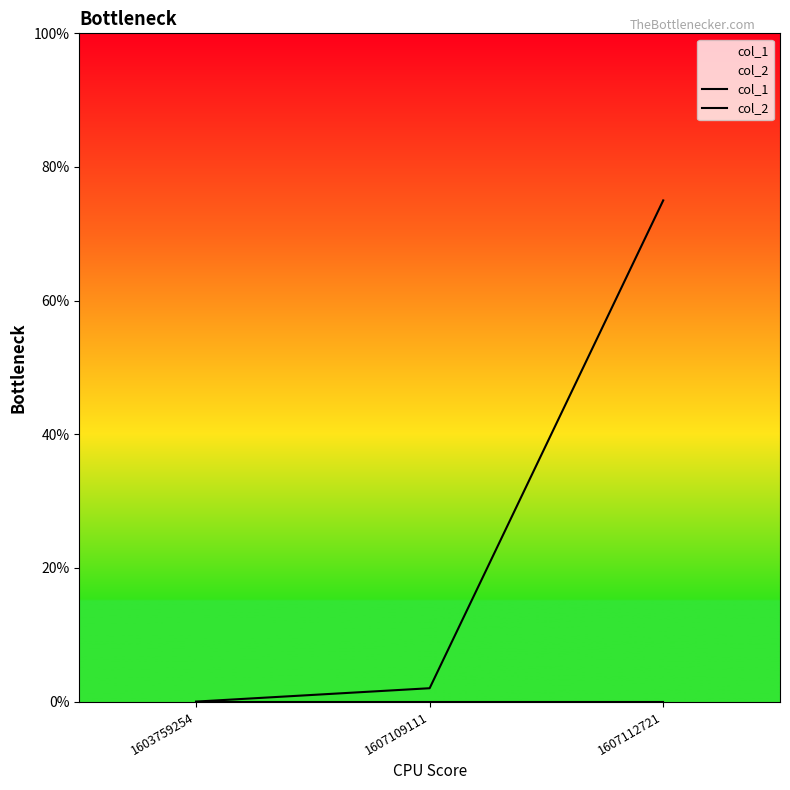

What is the highest value of the col_1 series?

75